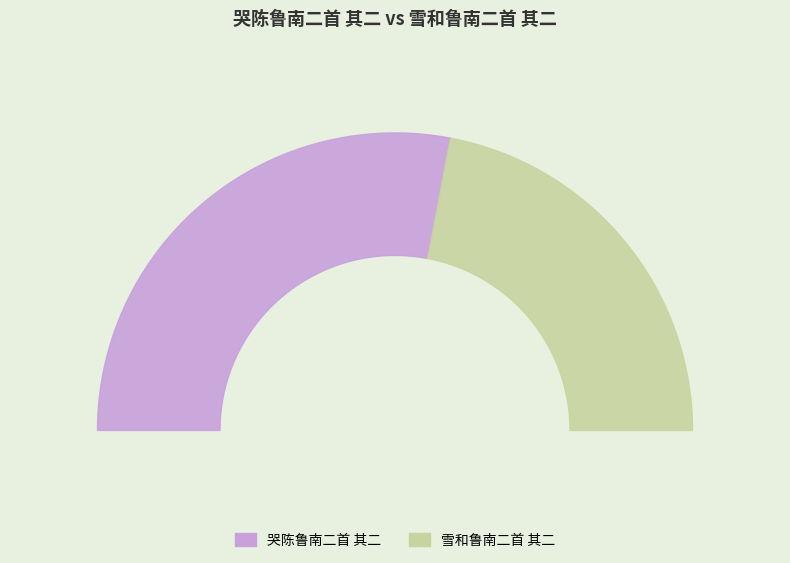

What is the change in value from 哭陈鲁南二首 其二 to 雪和鲁南二首 其二?

-142539